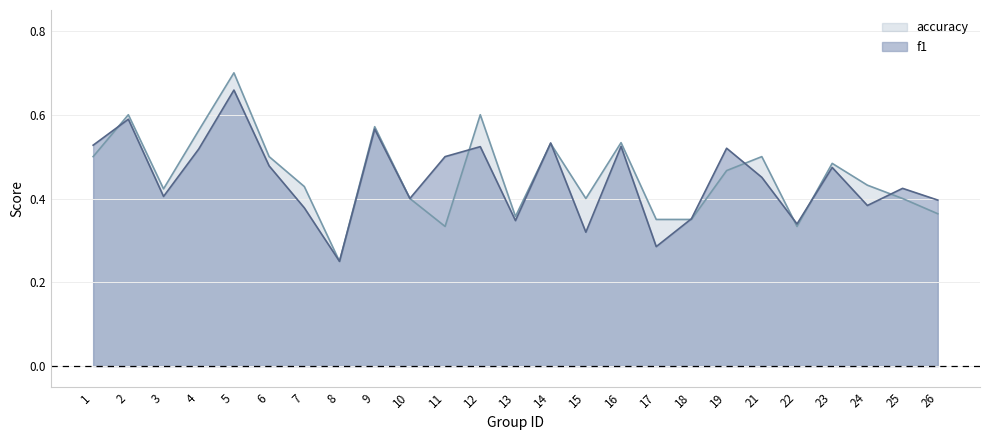

Between 24 and 8, which is larger?

24